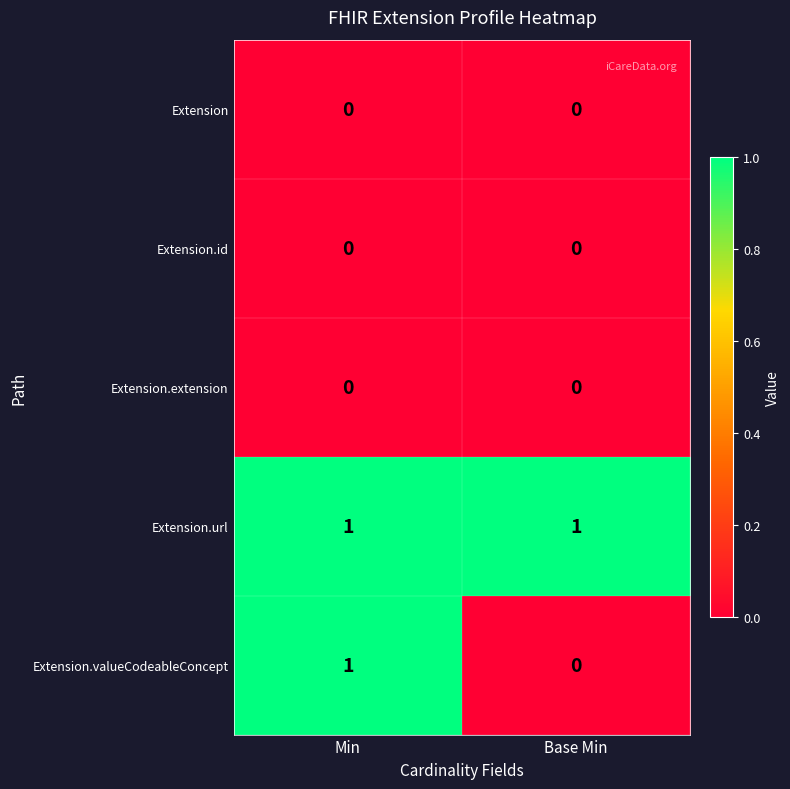

Reading left to right, list all the values displayed in this chart.

Extension: 0	0
Extension.id: 0	0
Extension.extension: 0	0
Extension.url: 1	1
Extension.valueCodeableConcept: 1	0